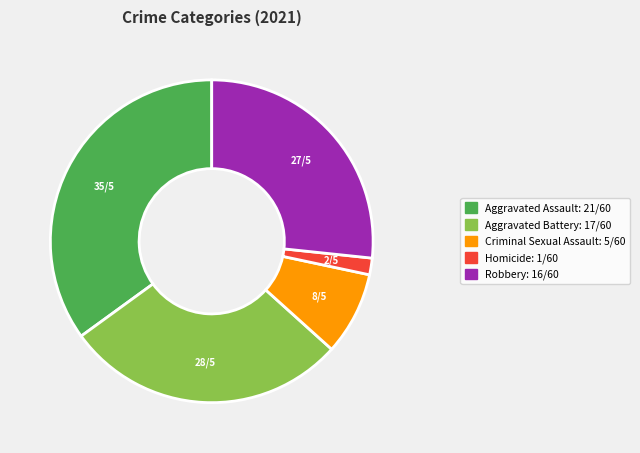

Is it true that Robbery is 27% of the pie?

True